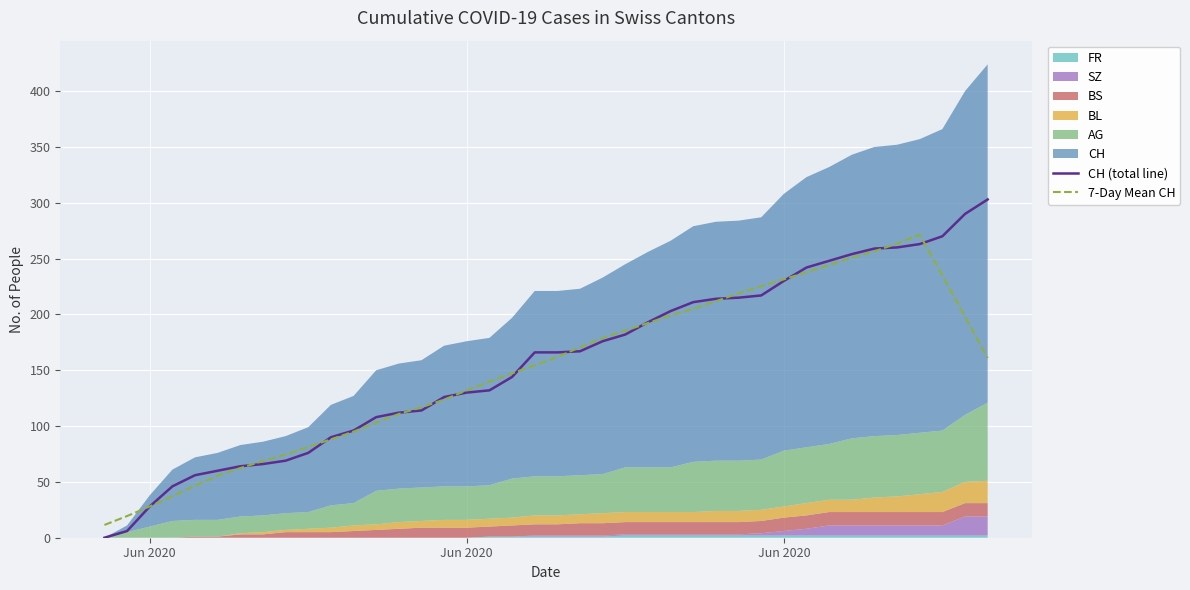

Which series has the largest total across all categories?

CH (total line)